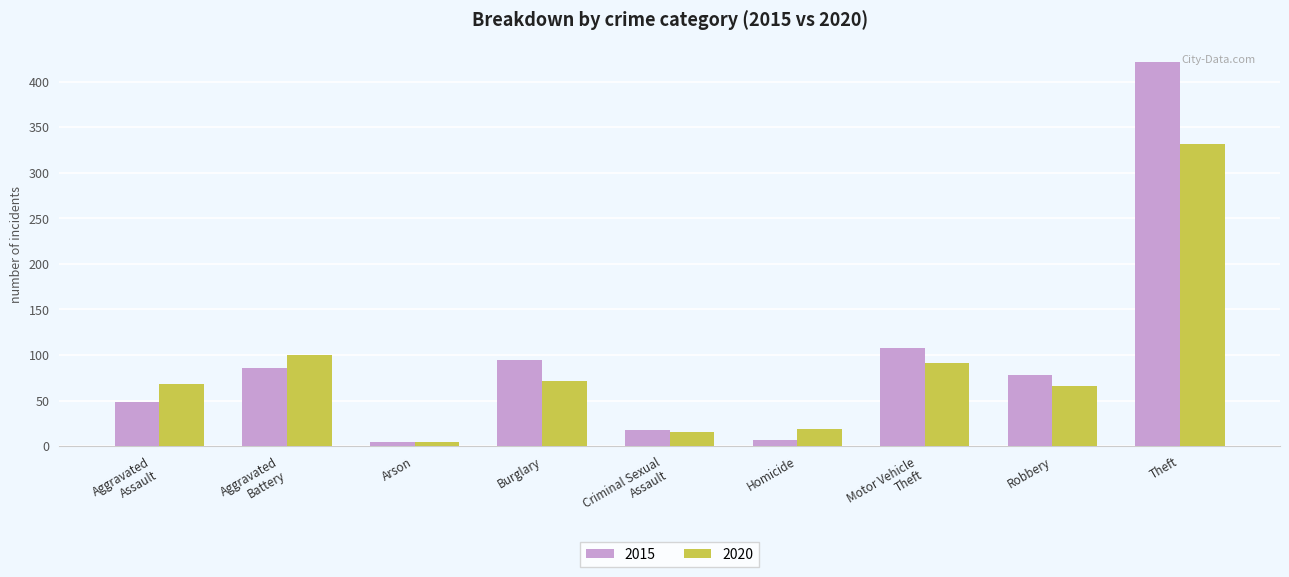

At which category is the sum across all series the highest?

Theft